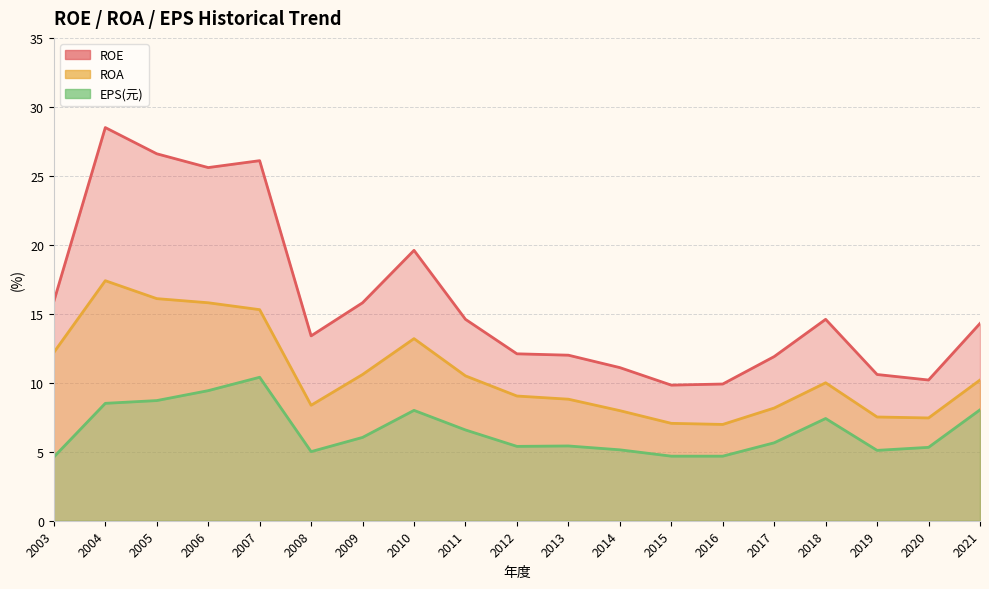

Rank the series at 2011 from highest to lowest value.

ROE, ROA, EPS(元)